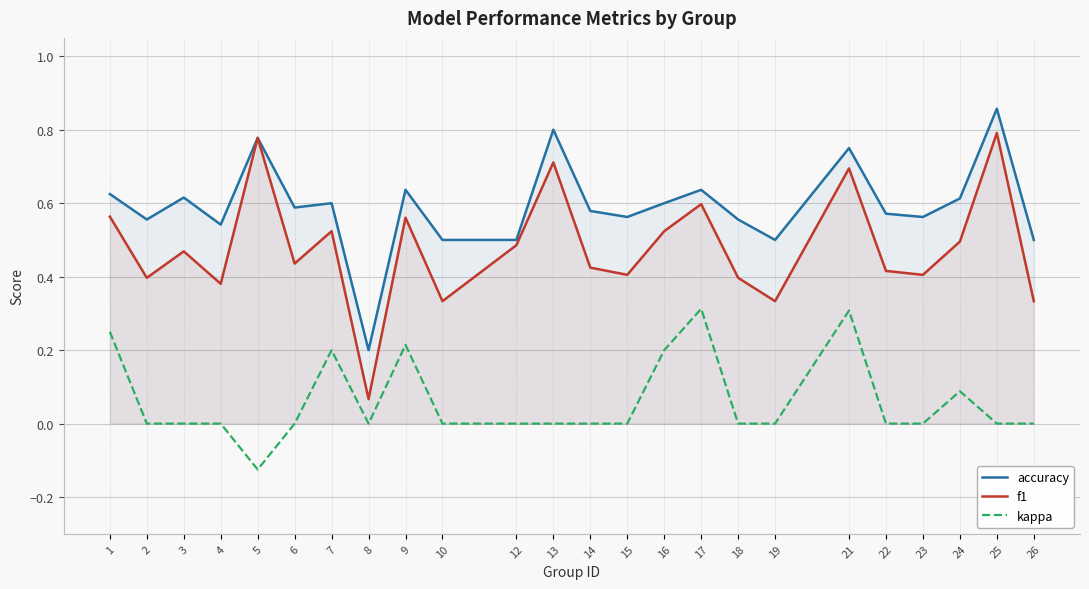

True or false: f1 and accuracy cross at least once.

False